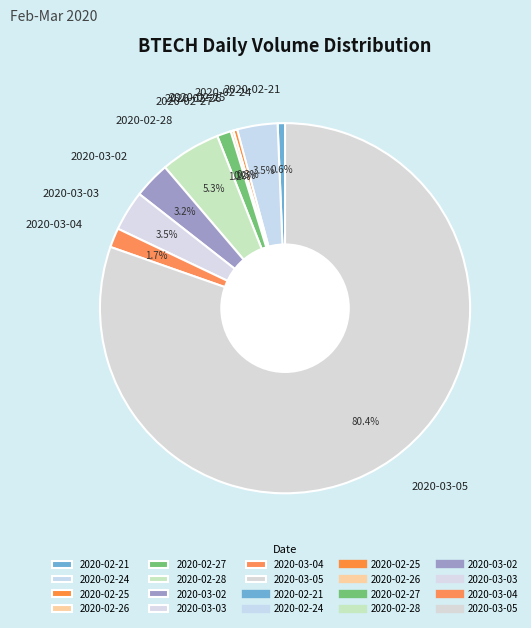

Approximately how many times larger is the value at 2020-03-02 compared to 2020-03-04?

1.9